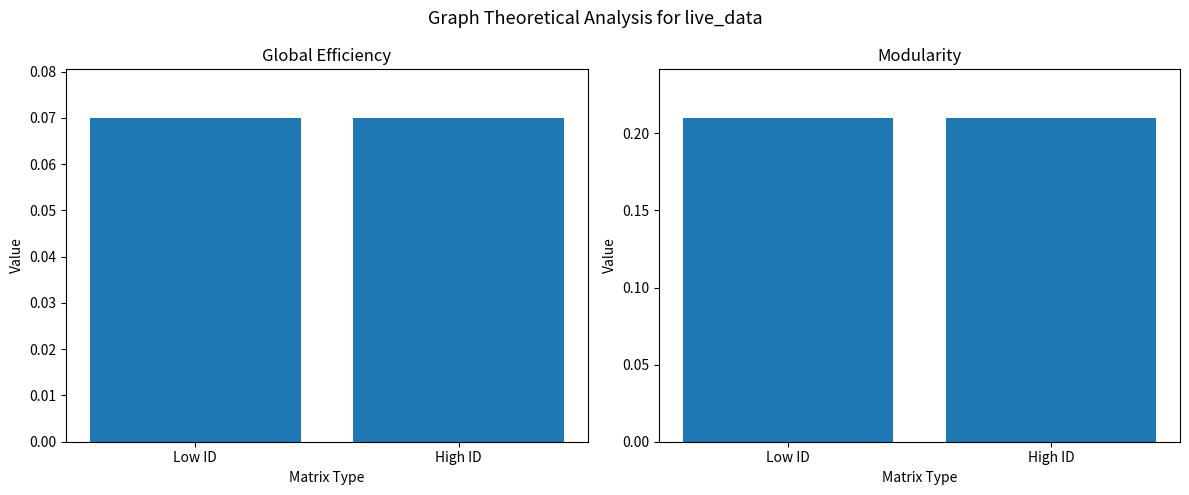

What is the total value across all series at Low ID?

0.3